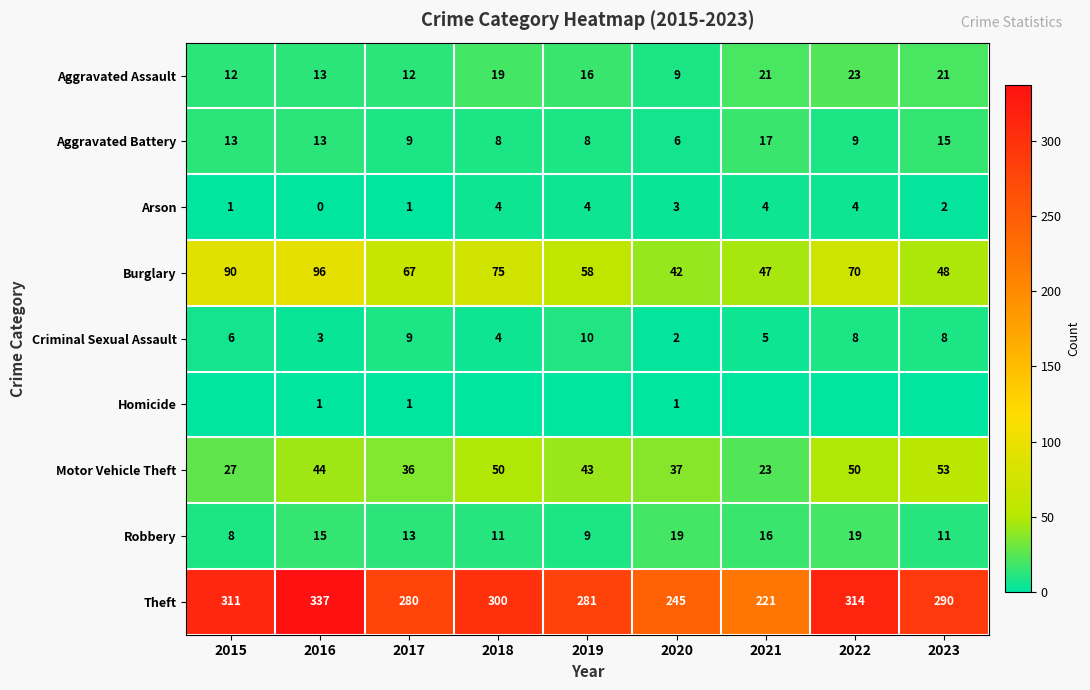

True or false: Burglary has a value of 47 at 2021.

True